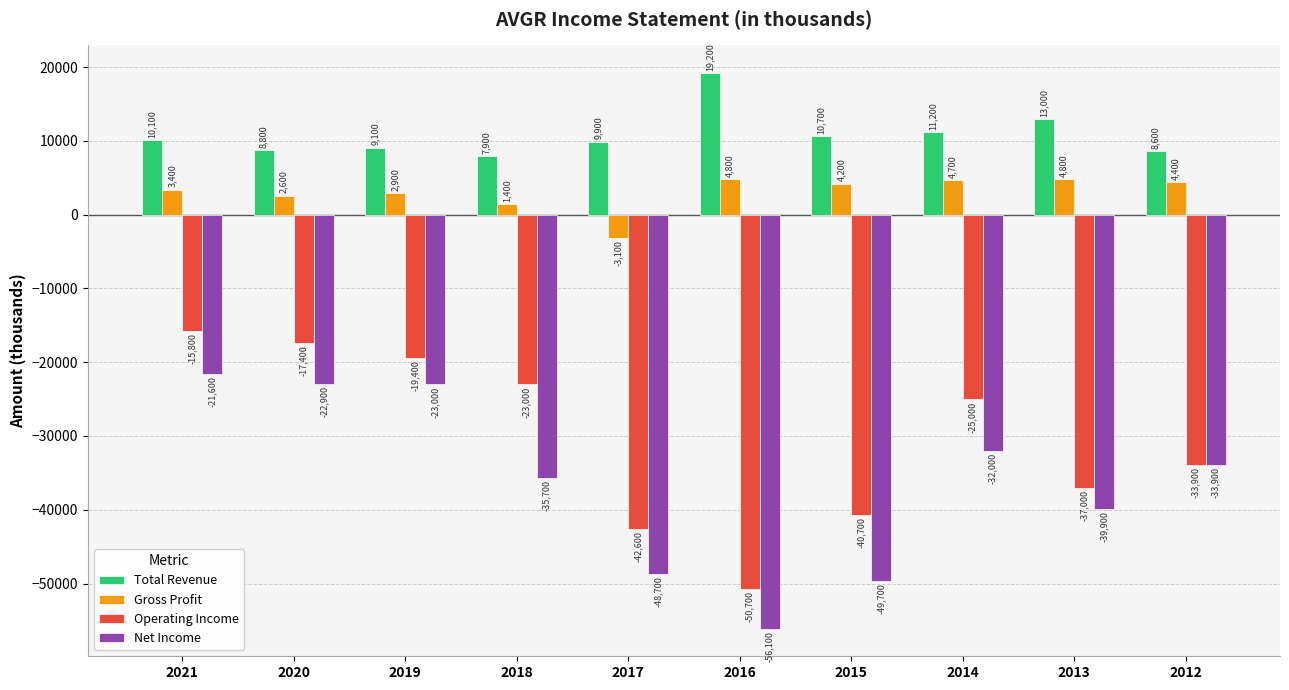

The value of Operating Income at 2020 is -17400. True or false?

True